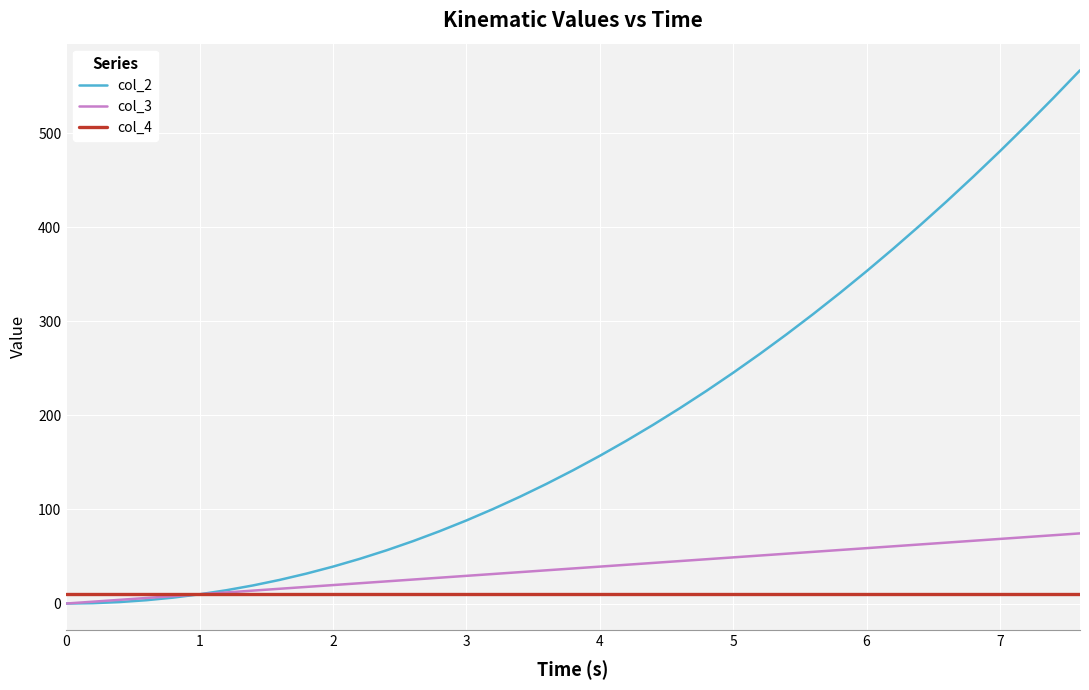

Which series has the widest spread of values?

col_2